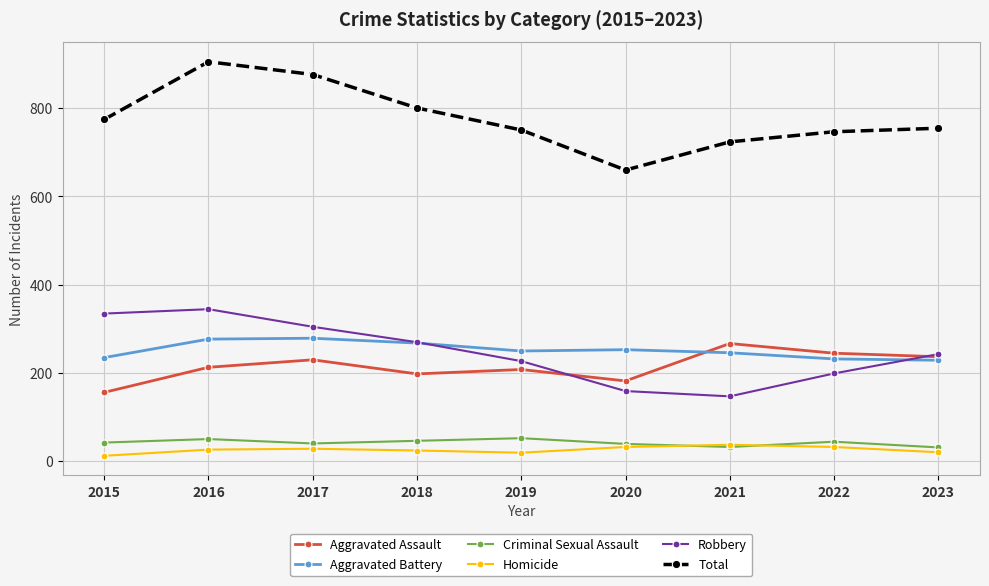

Is it true that Robbery equals 363 at 2019?

False